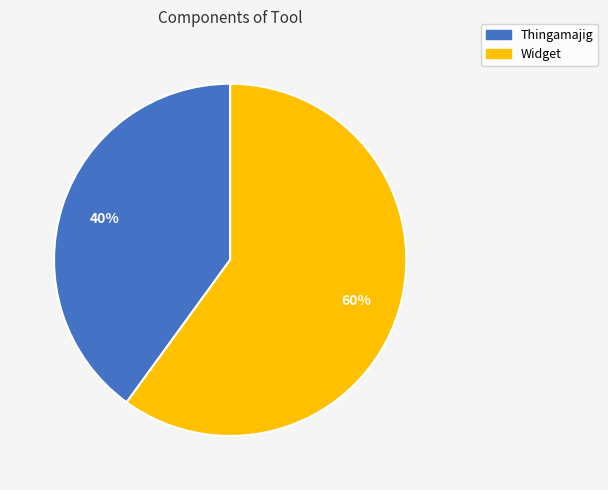

Between Widget and Thingamajig, which is larger?

Widget